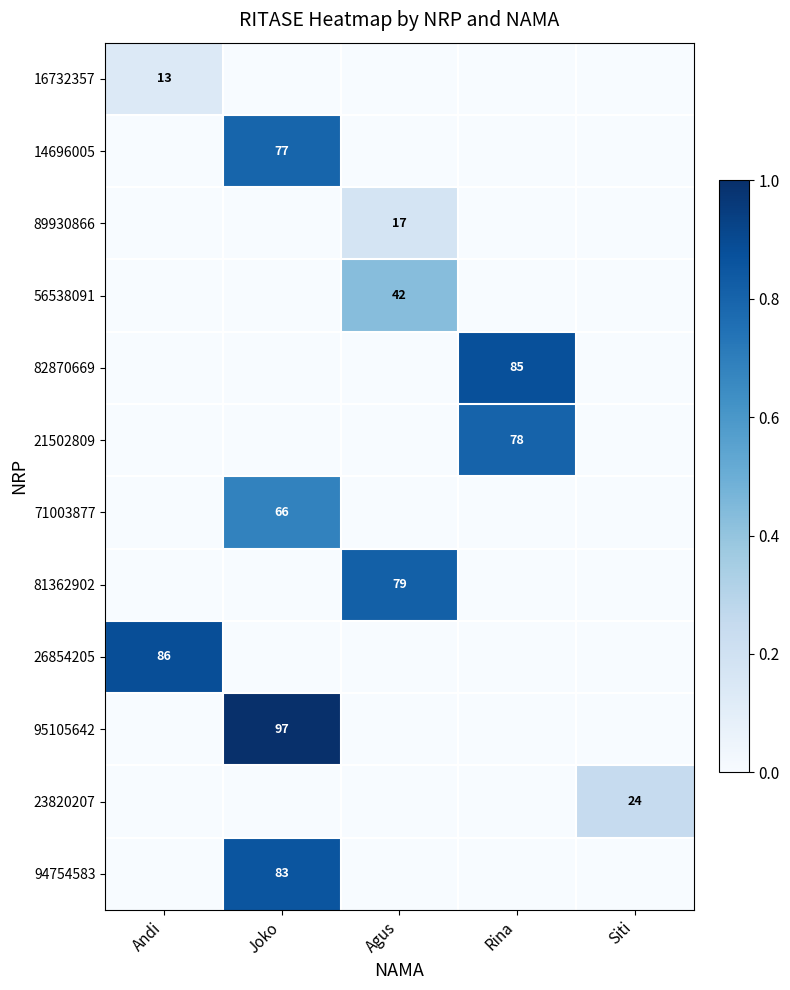

The value of 14696005 at Joko is 132. True or false?

False